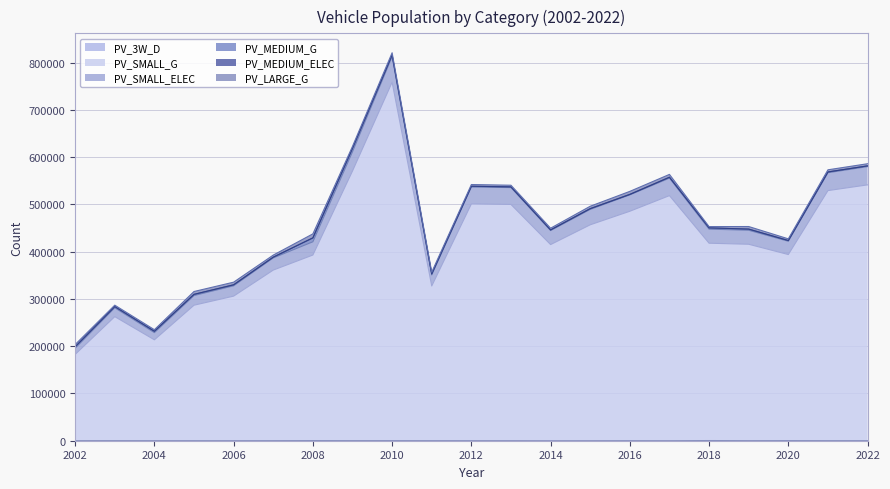

At which category is the sum across all series the highest?

2010